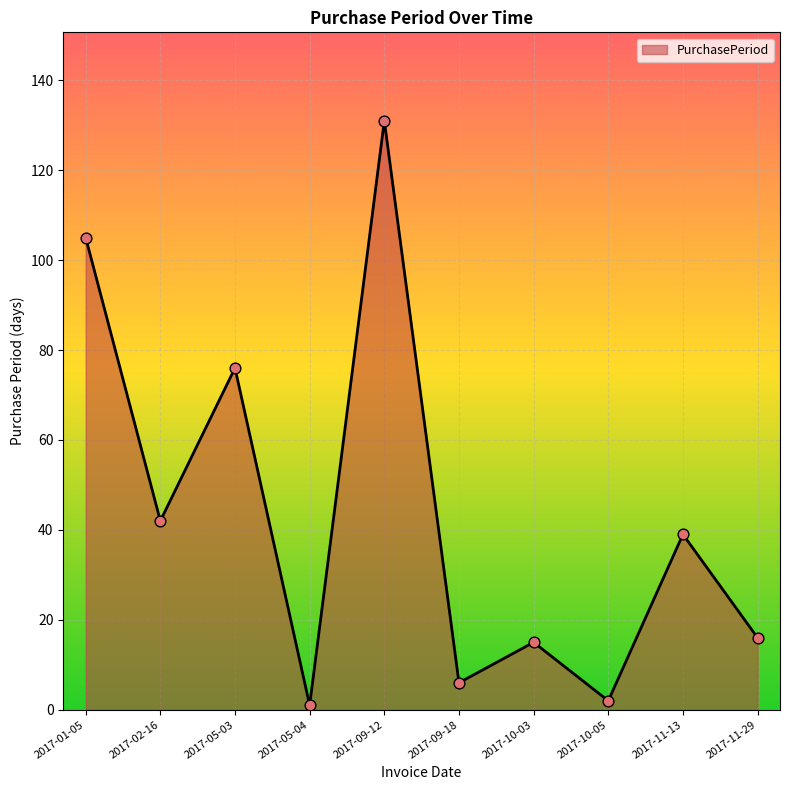

Which has a higher value, 2017-10-05 or 2017-09-18?

2017-09-18